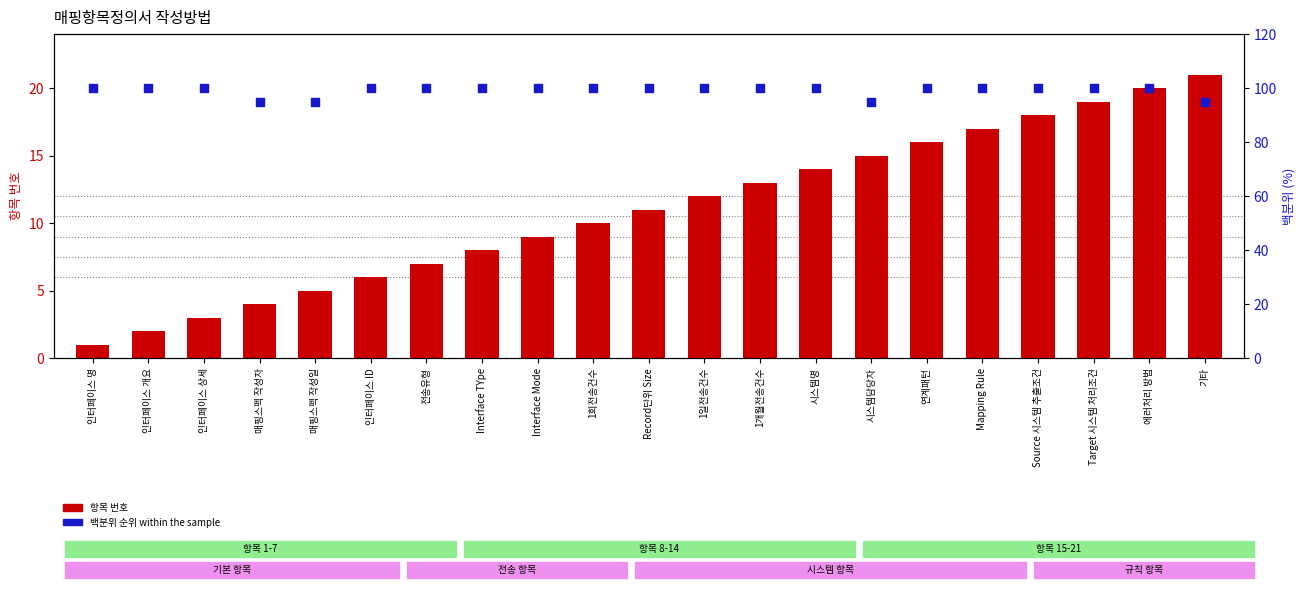

Which series reaches the minimum Y coordinate?

항목 번호